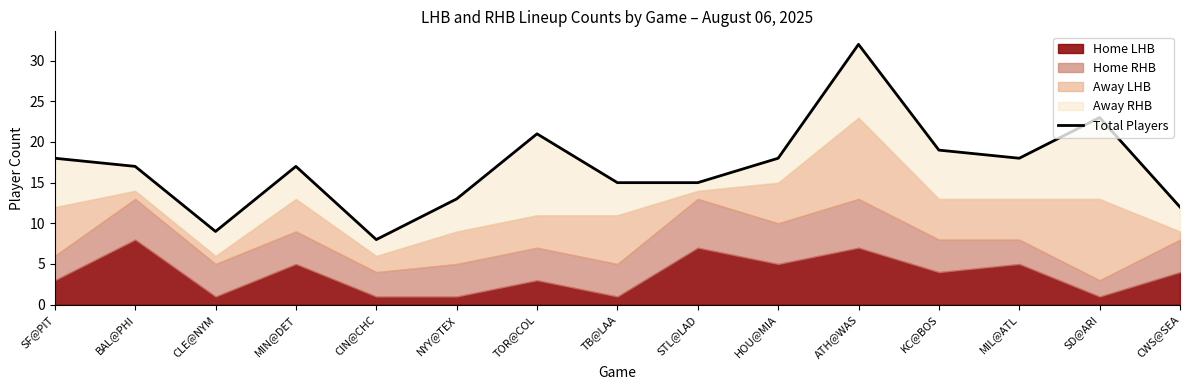

What is the sum of the values at BAL@PHI and SD@ARI?

40